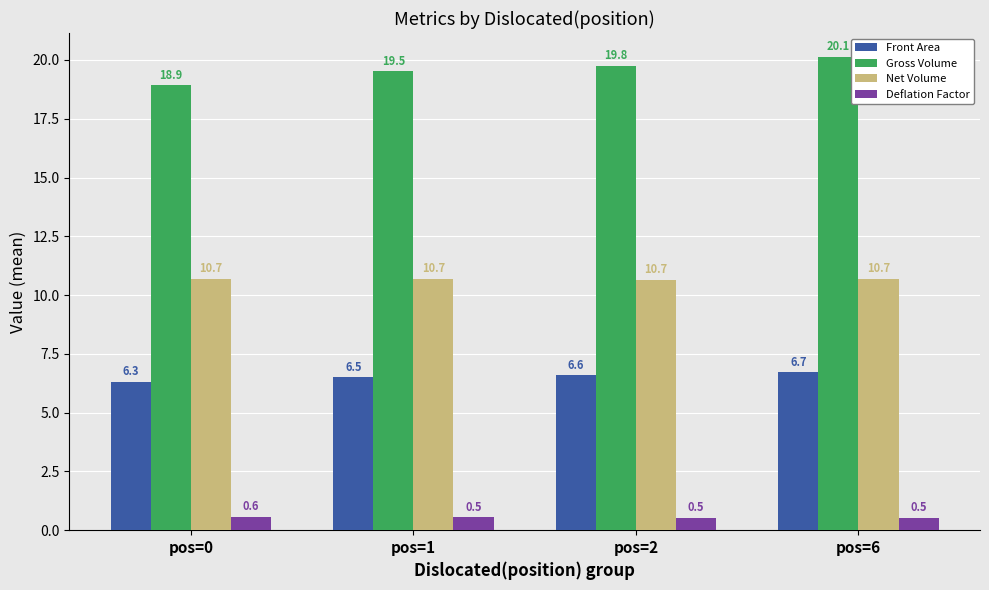

Which series has the largest range (max minus min)?

Gross Volume